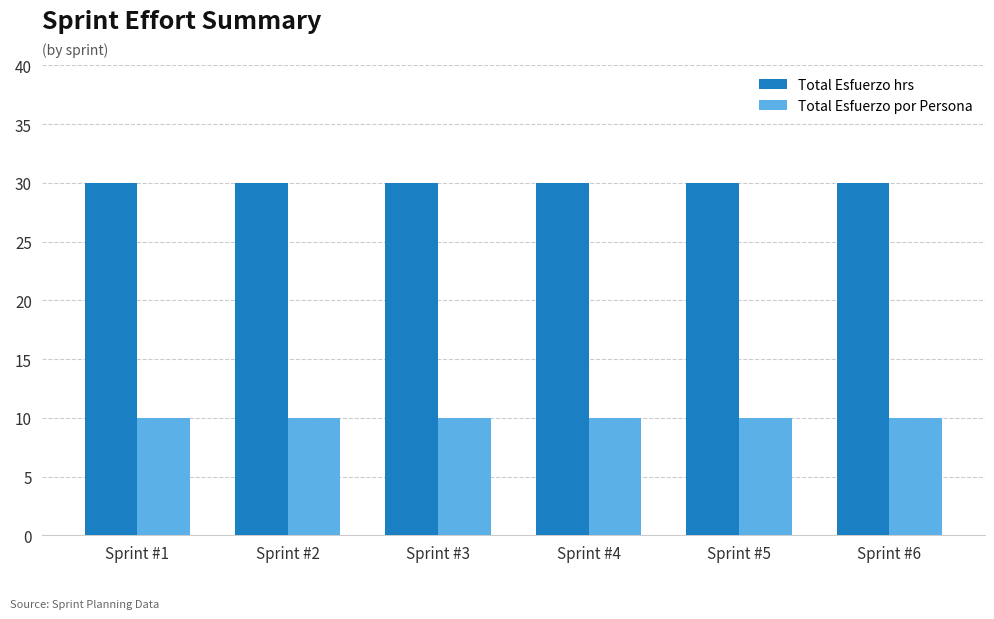

What is the sum of the Total Esfuerzo por Persona values at Sprint #6 and Sprint #2?

20